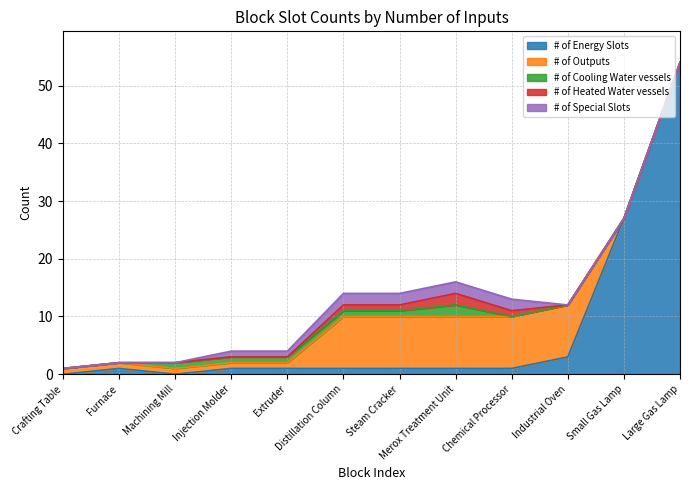

Count the # of Cooling Water vessels values in the range 0 to 1.

11